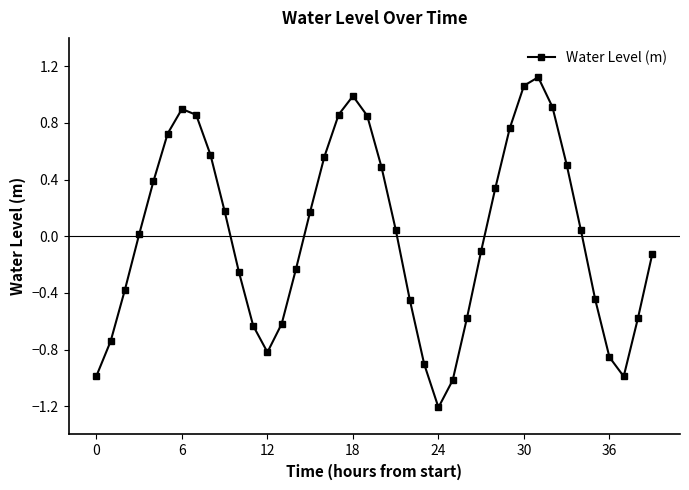

What is the minimum value shown in the chart?

-1.2